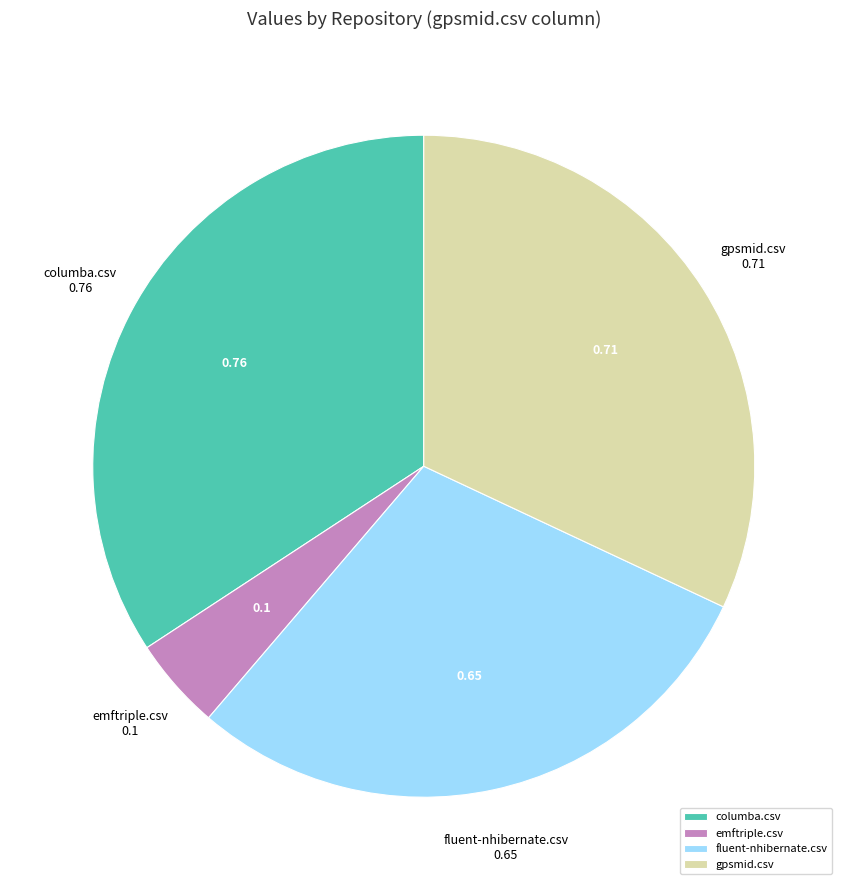

Do fluent-nhibernate.csv and emftriple.csv together represent more than half of the pie?

No